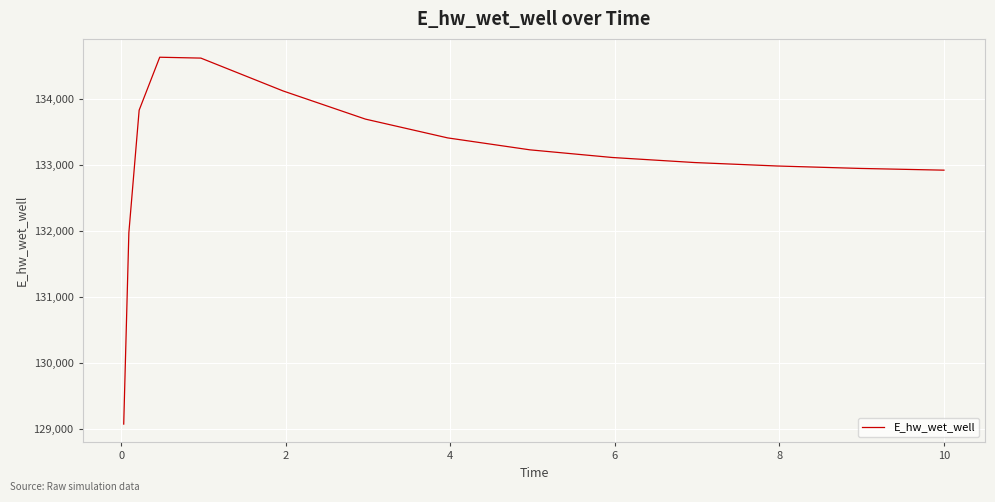

What is the difference between the maximum and minimum values?

5559.1